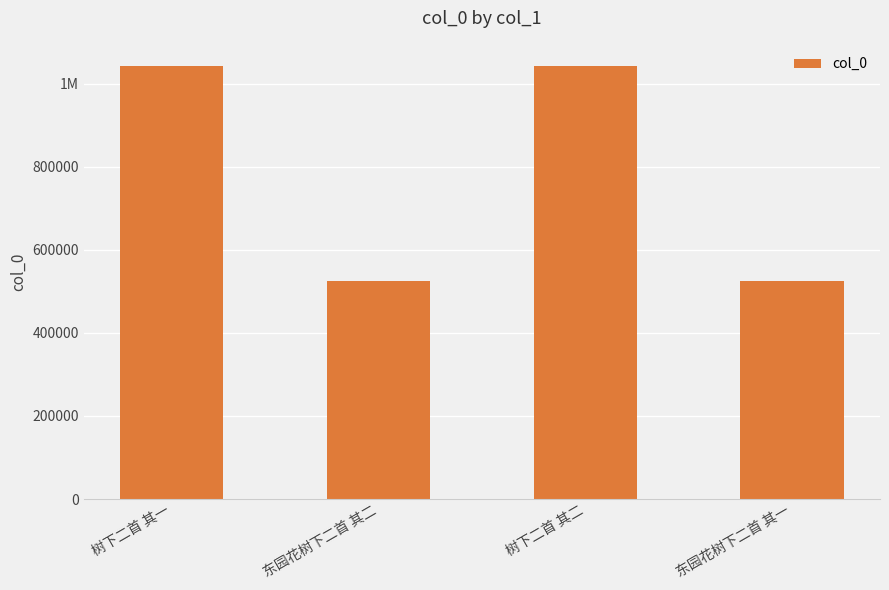

Reading right to left, list all the values displayed in this chart.

东园花树下二首 其一=524397	树下二首 其二=1041450	东园花树下二首 其二=524398	树下二首 其一=1041449